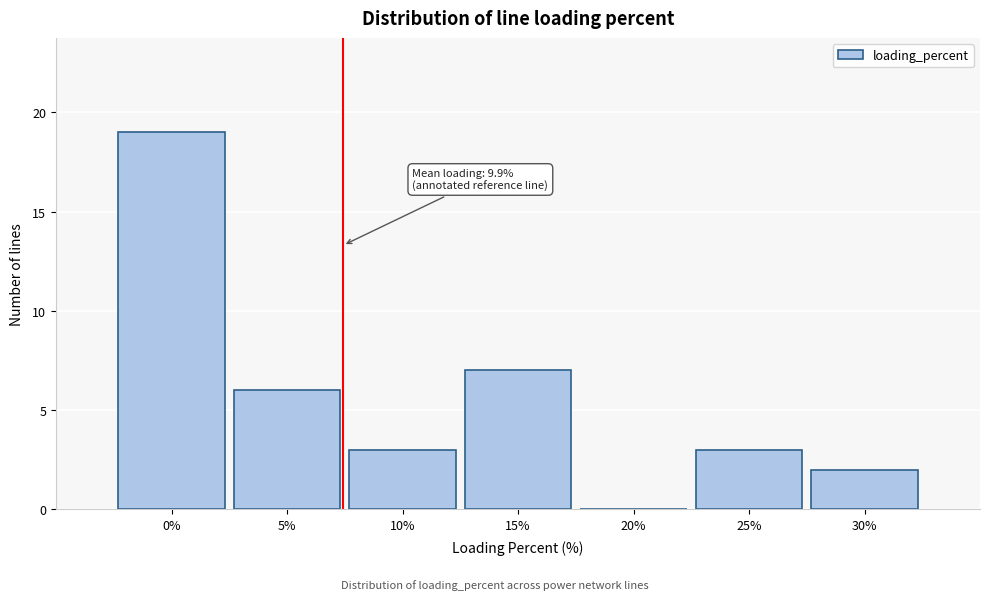

Reading left to right, transcribe all the data shown in this chart.

0%=19	5%=6	10%=3	15%=7	20%=0	25%=3	30%=2